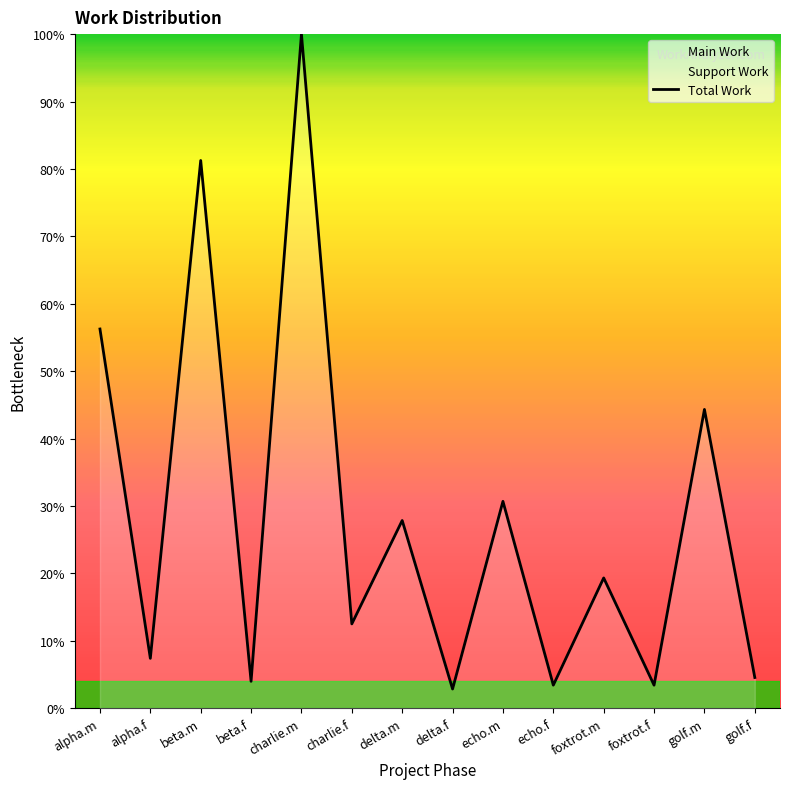

At which category does the chart reach its peak across all series?

charlie.m